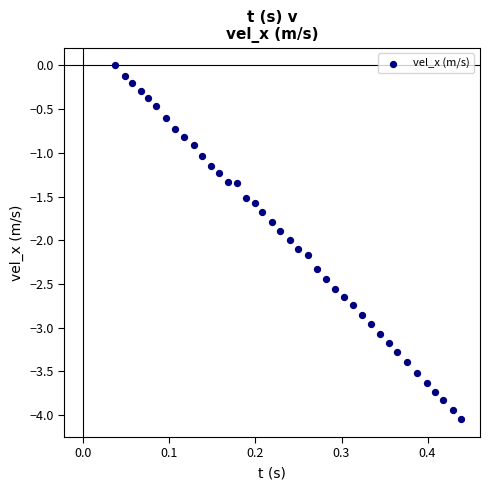

What is the range of Y values (max minus min)?

4.0